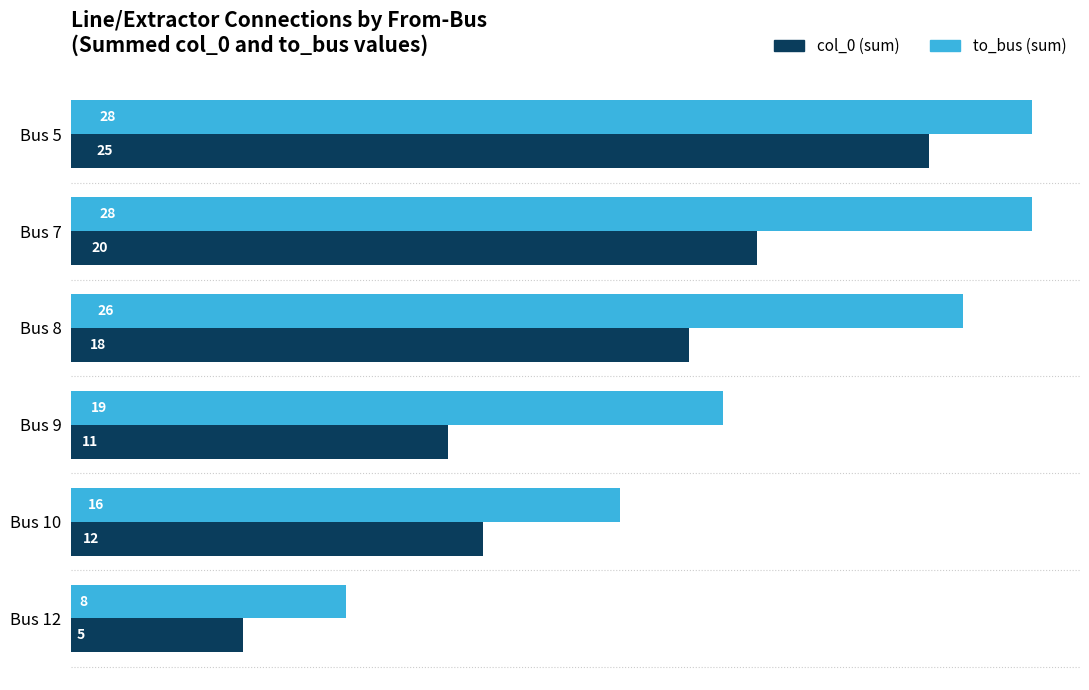

The to_bus (sum) series shows 14 at Bus 12. True or false?

False